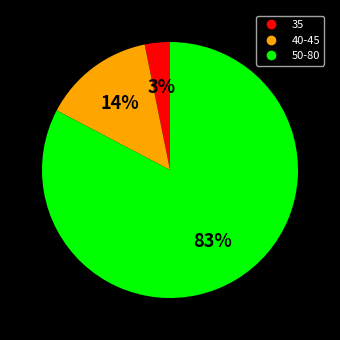

To the nearest percent, what is the average slice percentage?

33%